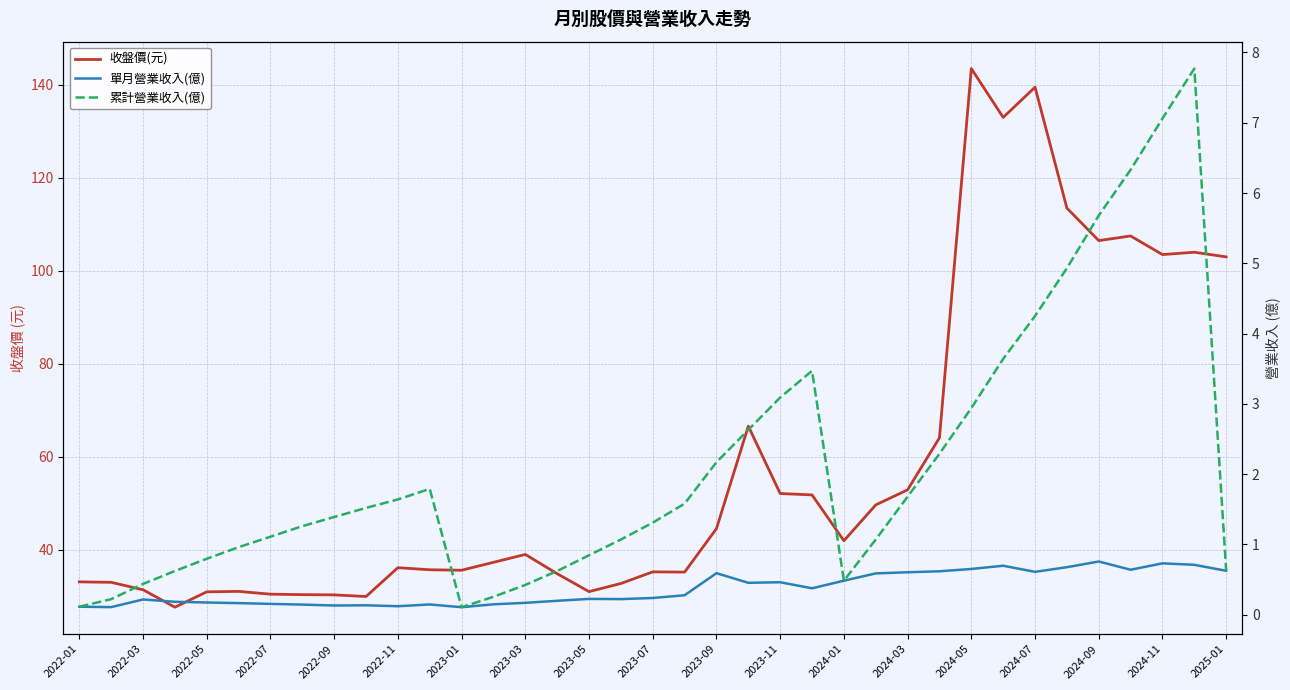

True or false: 單月營業收入(億) and 累計營業收入(億) cross at least once.

False